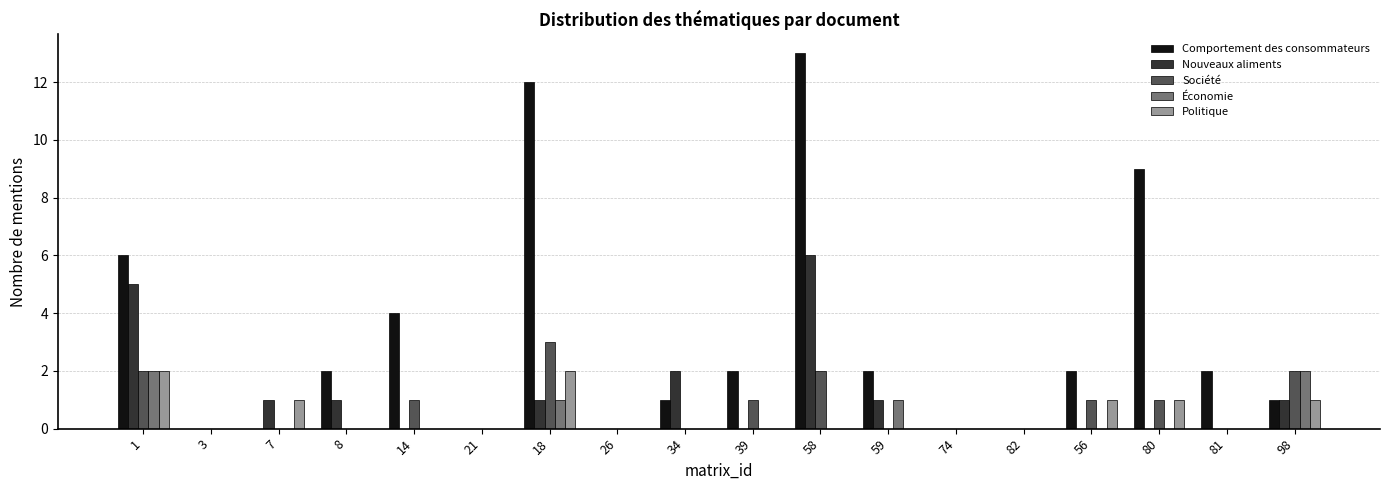

Which series has the widest spread of values?

Comportement des consommateurs